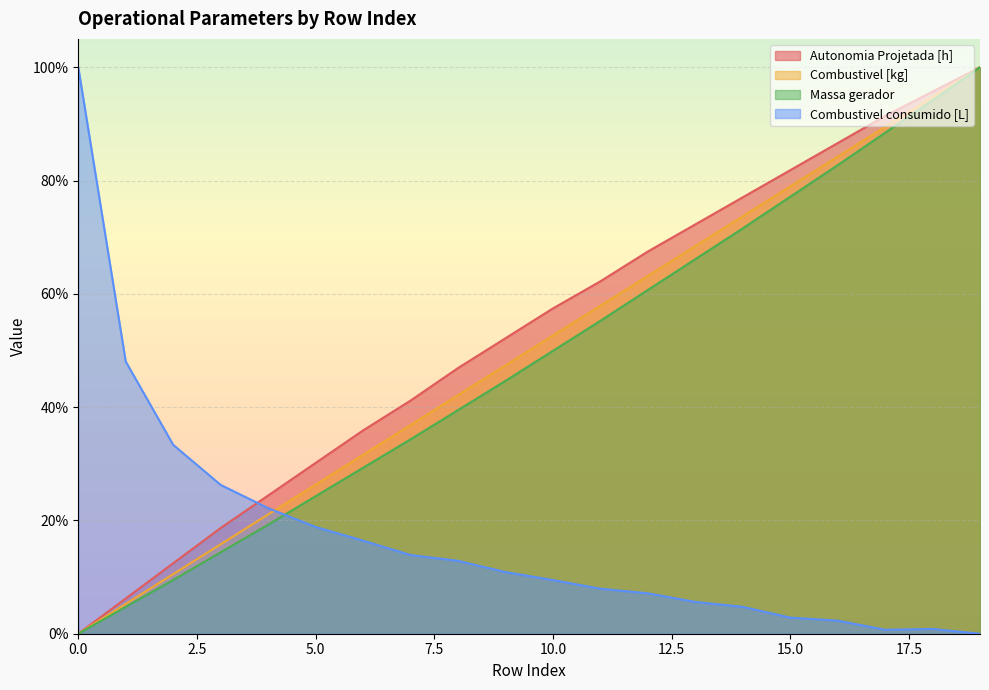

True or false: Autonomia Projetada [h] has more than 0 interior local peaks.

False